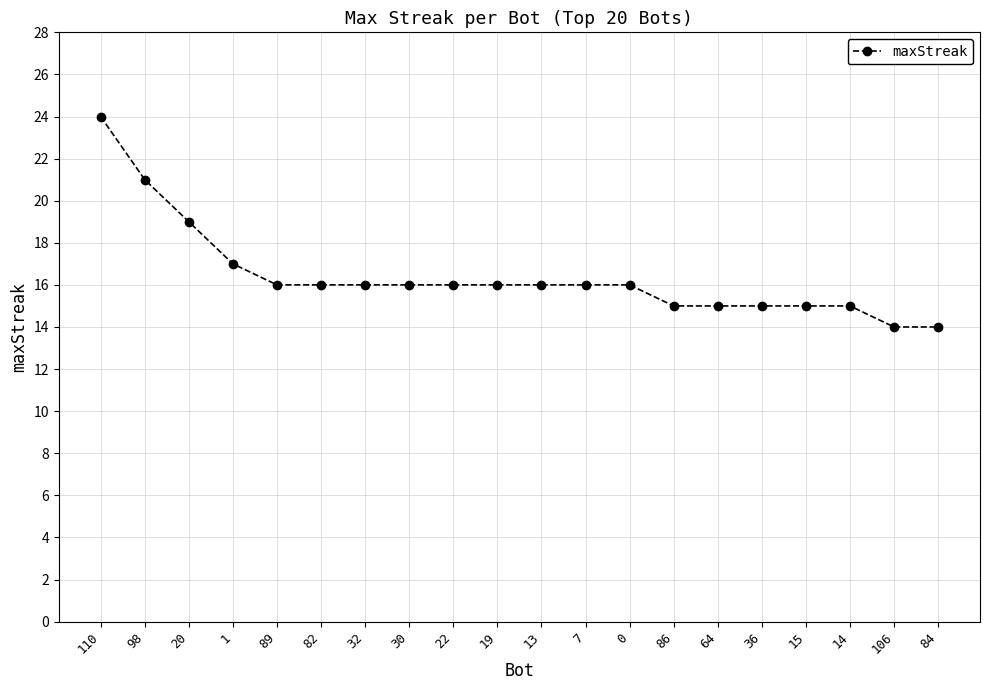

What is the value of the 15th point from the left?

15